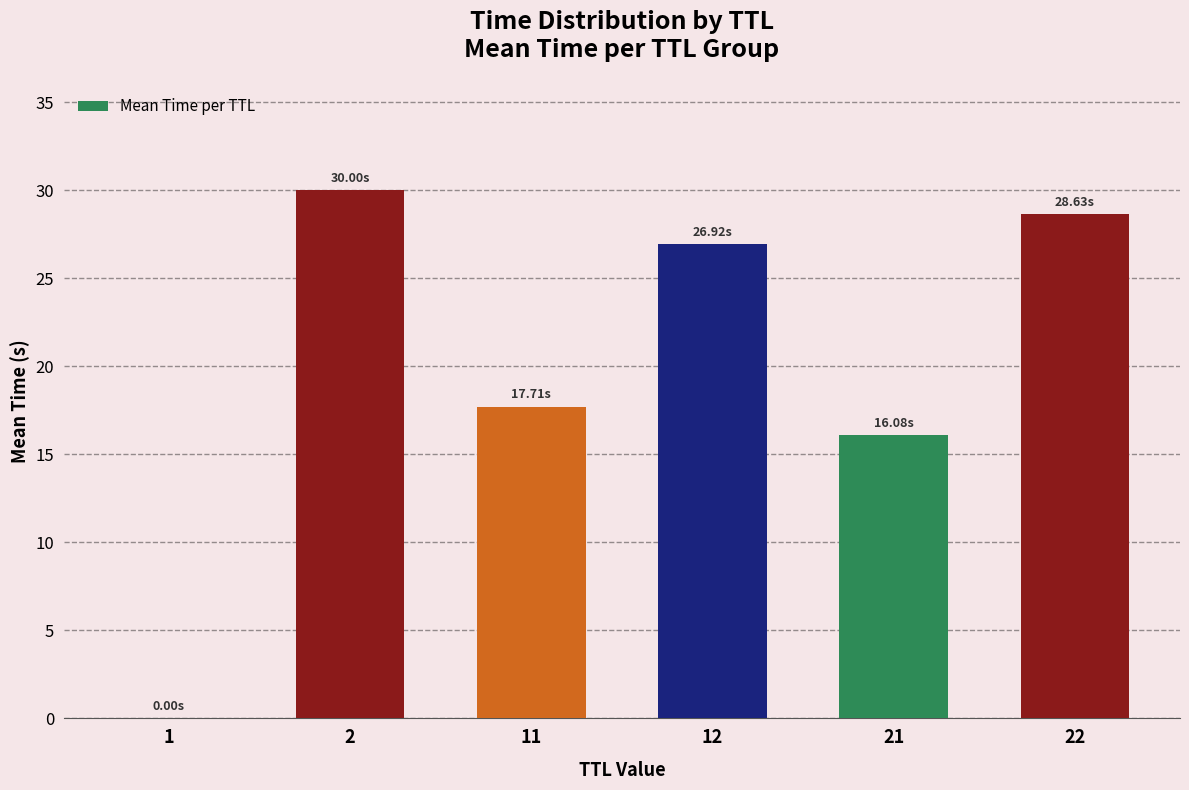

At which label is the value closest to 15?

21